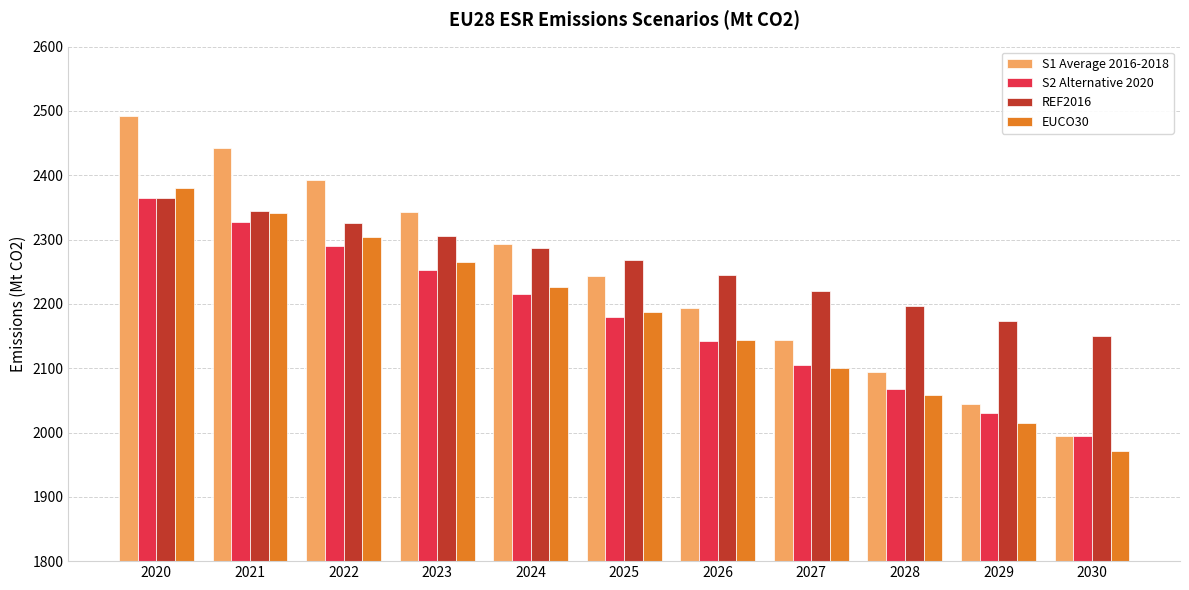

At how many categories does at least one series exceed 2052?

11